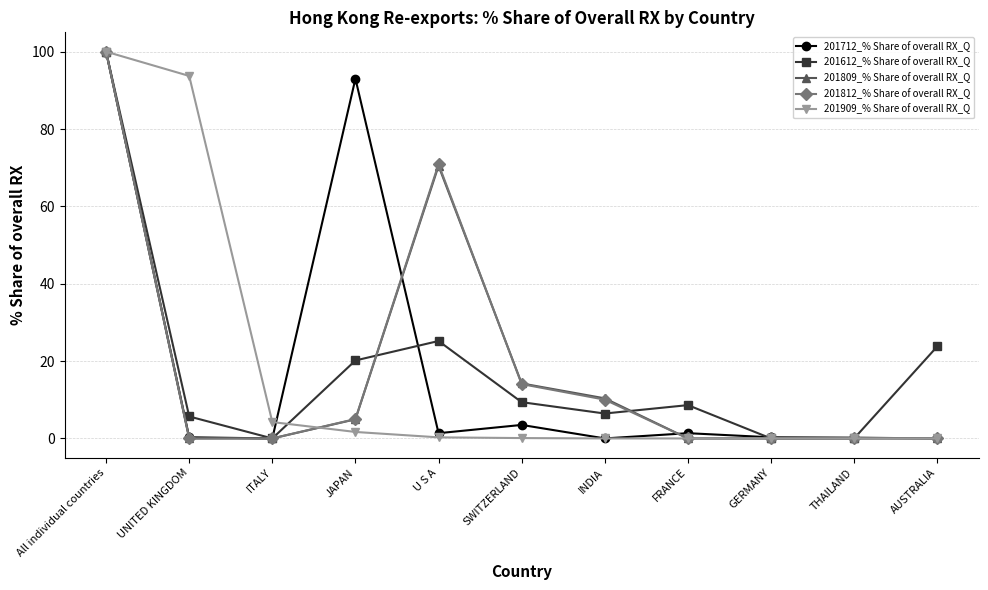

Which series changed the most between JAPAN and U S A?

201712_% Share of overall RX_Q